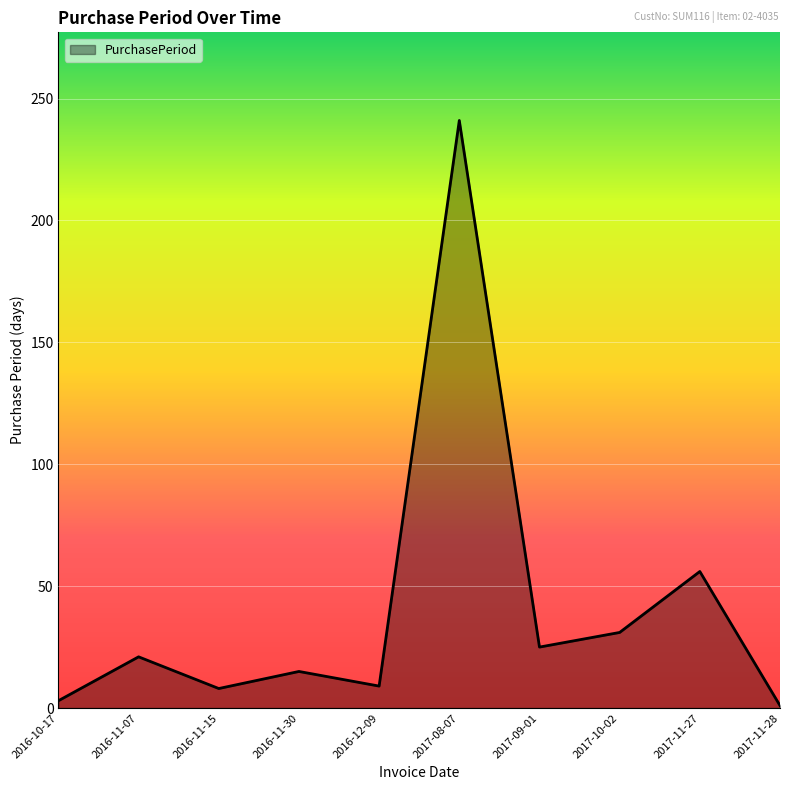

What position from the right is 2016-11-30?

7